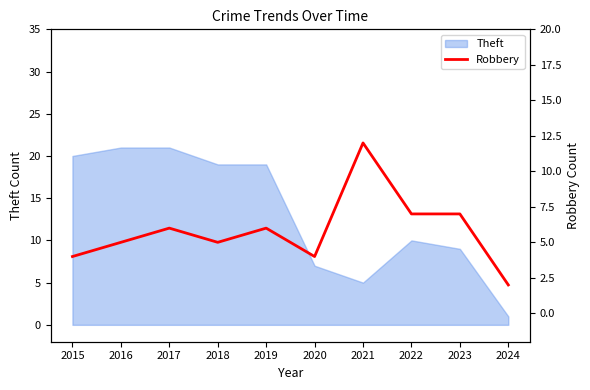

At which label does the data first exceed 6?

2021